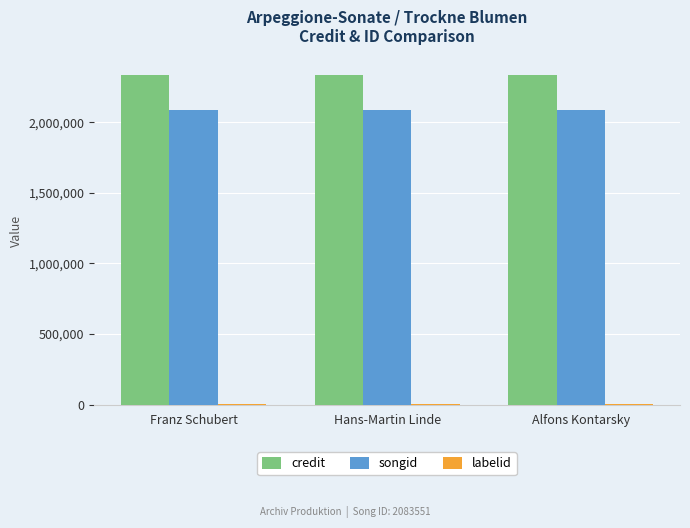

What is the maximum value shown in the chart?

2336073